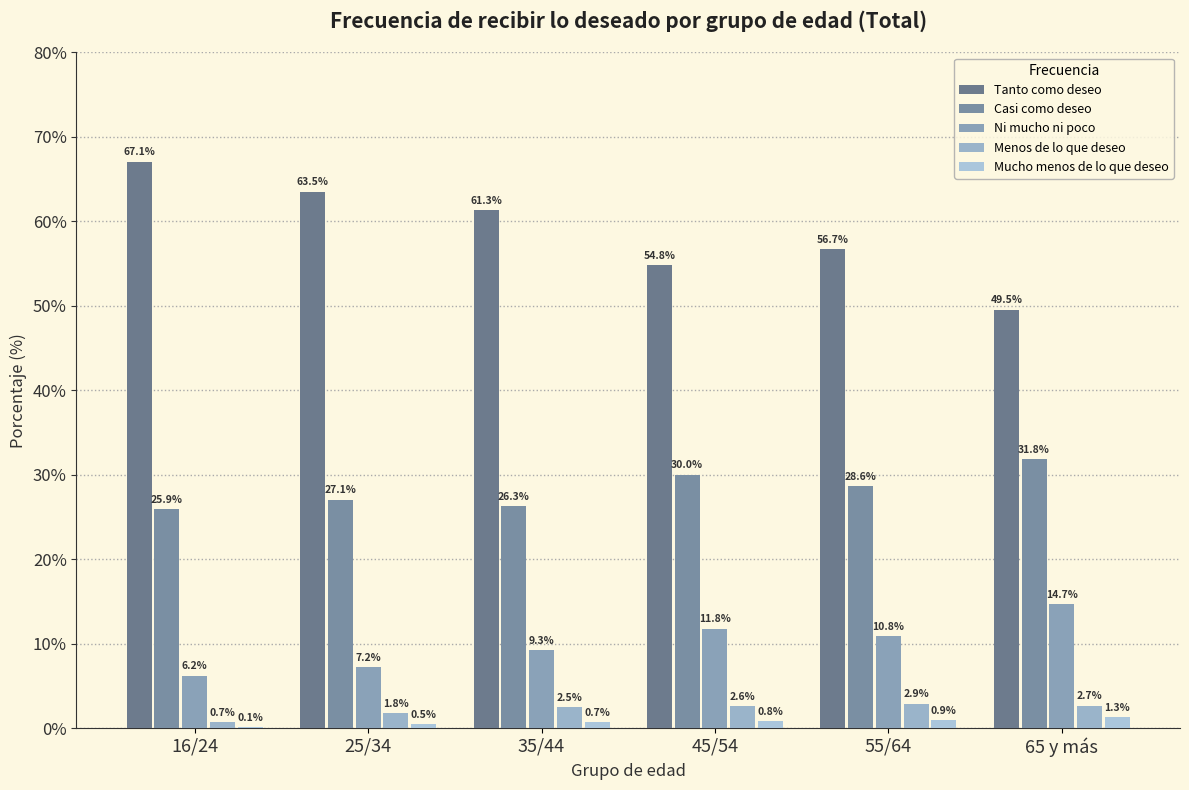

Rank the series by their maximum value, from lowest to highest.

Mucho menos de lo que deseo, Menos de lo que deseo, Ni mucho ni poco, Casi como deseo, Tanto como deseo